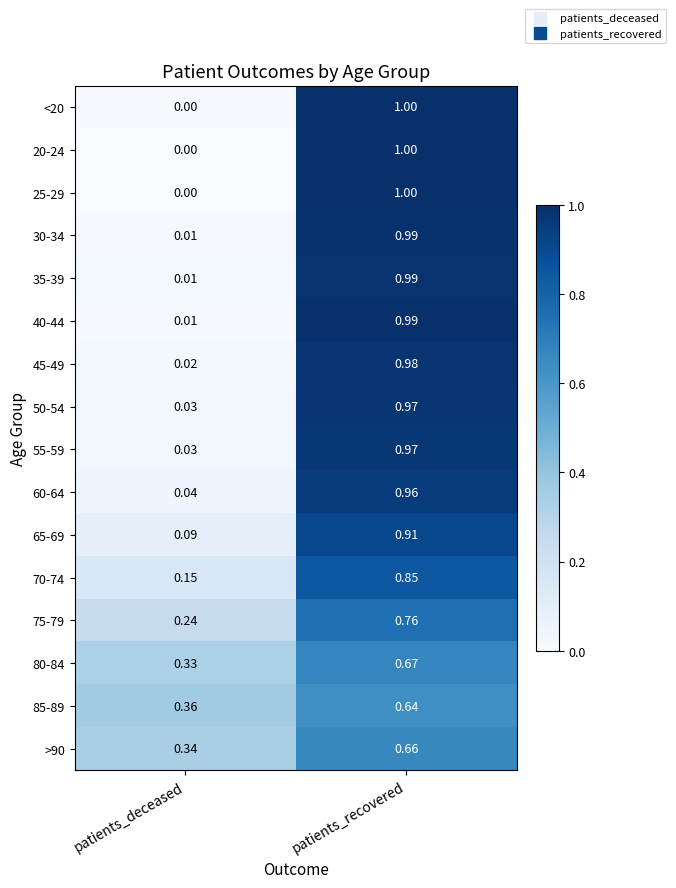

Is the value of 85-89 at patients_recovered greater than the value of 70-74 at patients_recovered?

No